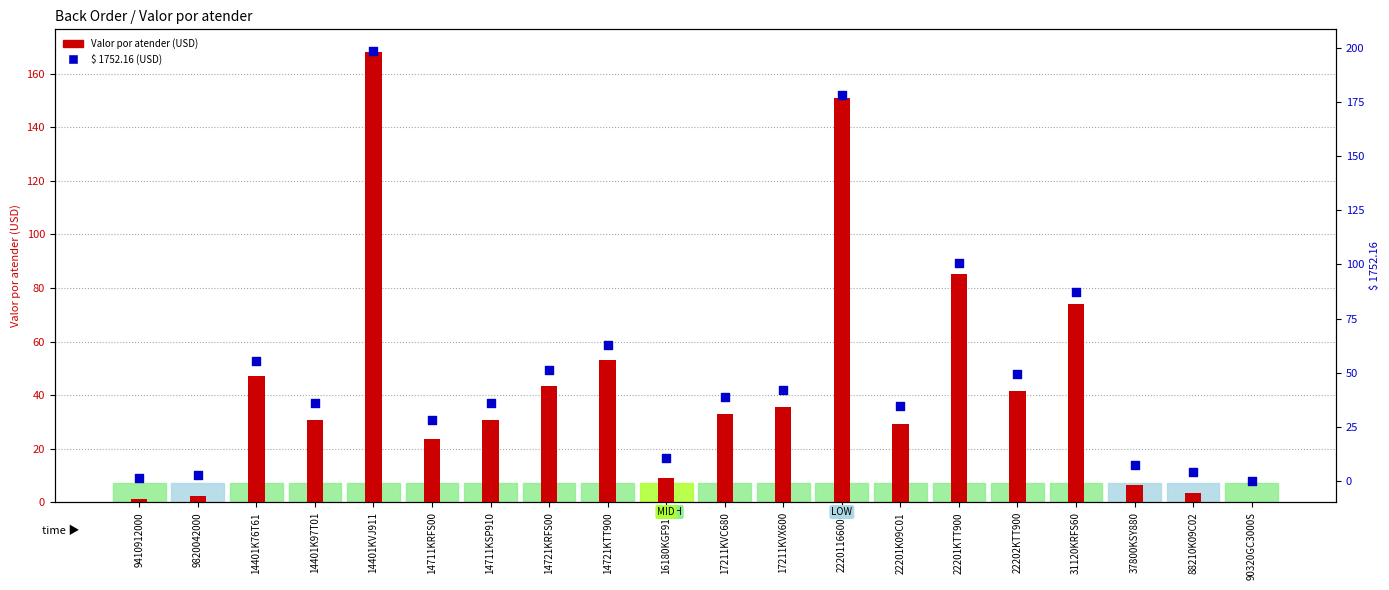

At how many categories does at least one series exceed 25?

14